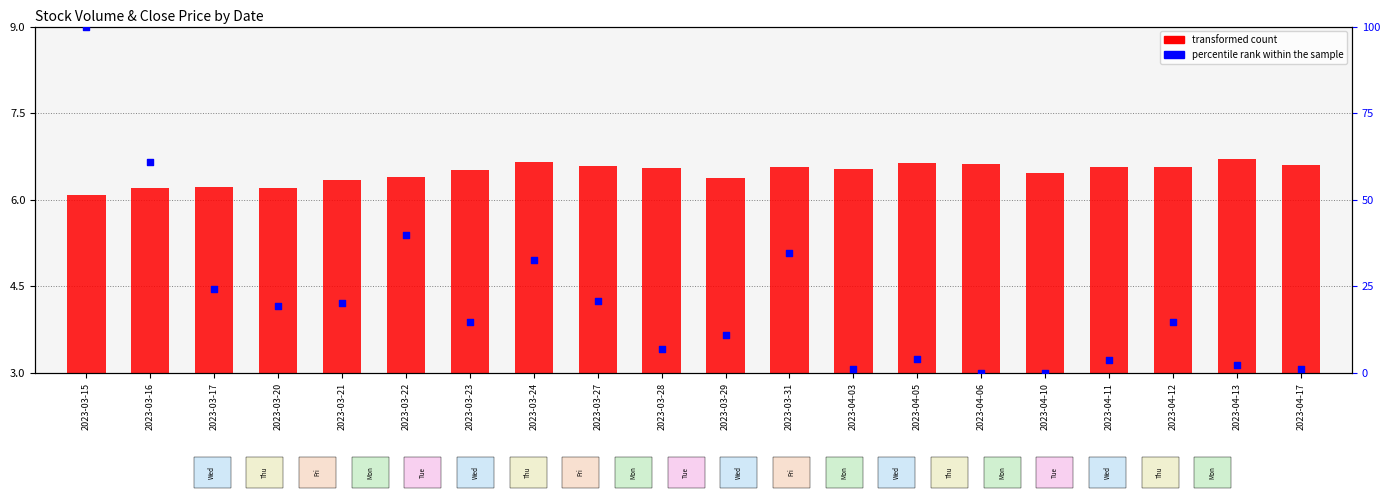

Is the value of percentile rank within the sample at 2023-04-03 greater than the value of transformed count at 2023-03-21?

No